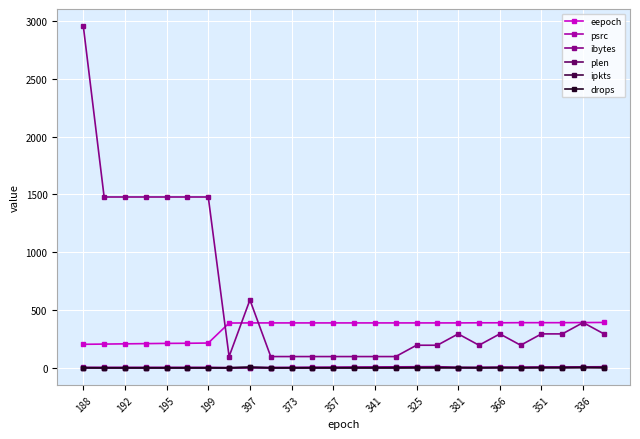

What is the average value of the eepoch series?

341